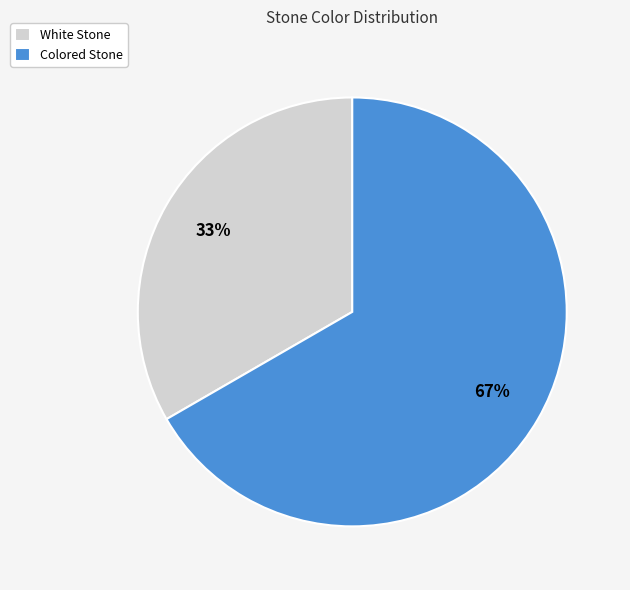

How many slices are in this pie chart?

2